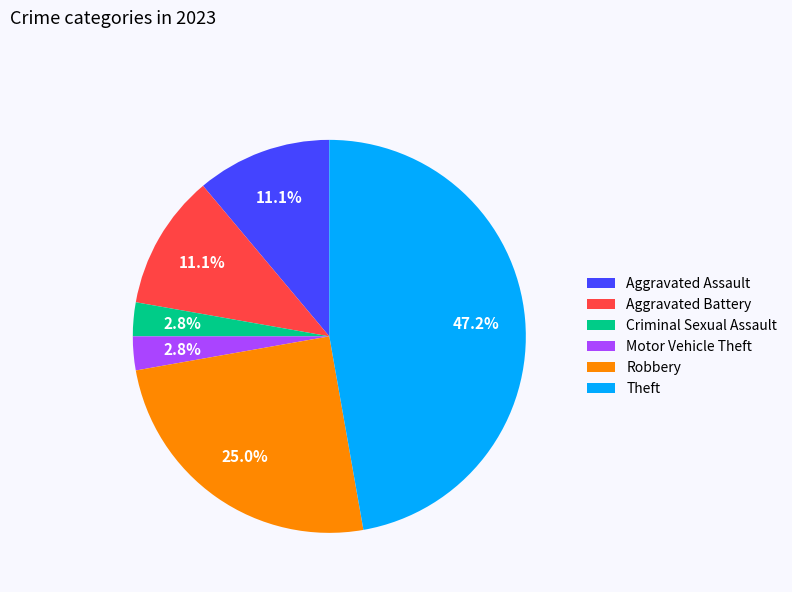

What portion of the pie excludes Motor Vehicle Theft?

97.2%